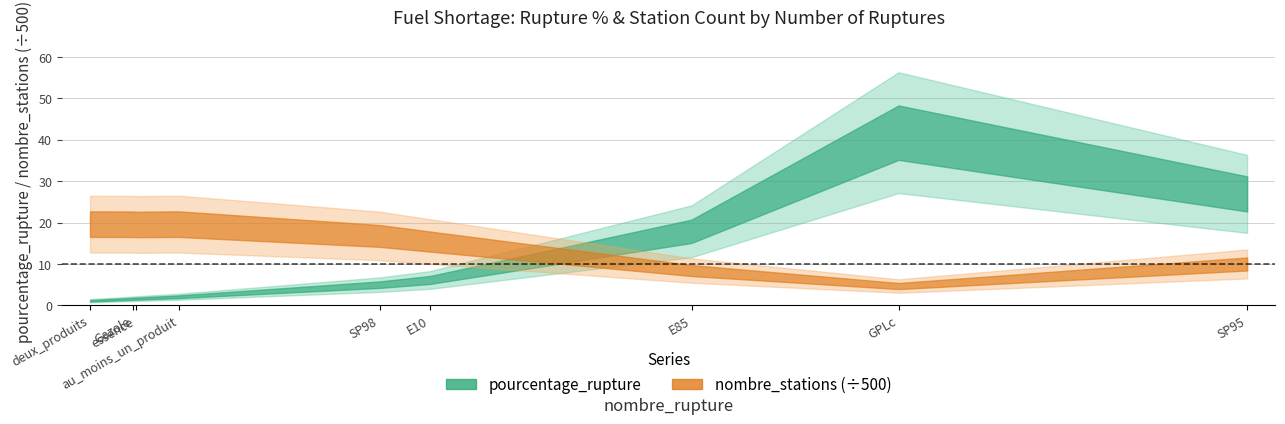

The value of pourcentage_rupture at E85 is 17.9. True or false?

True